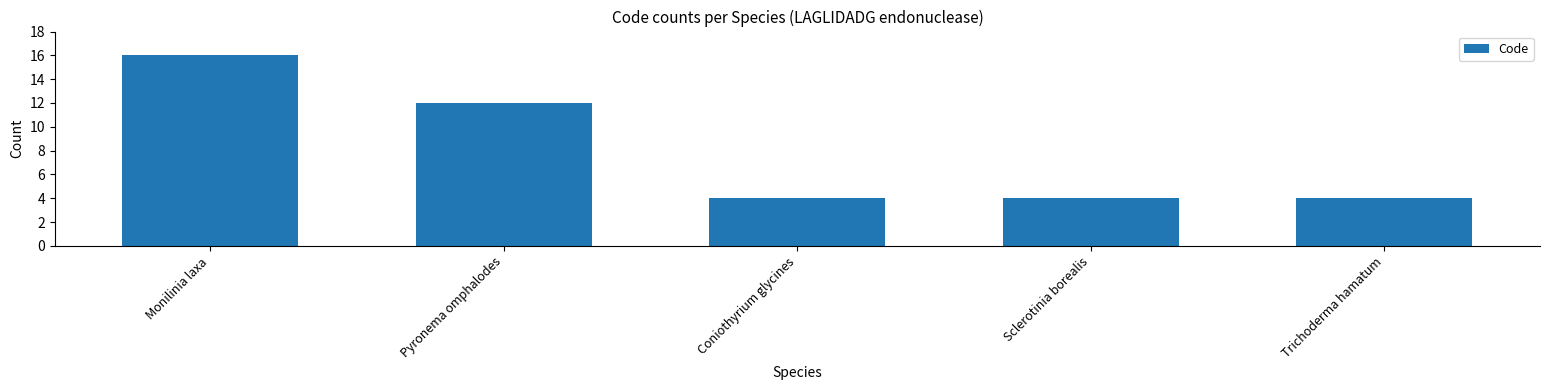

Reading right to left, transcribe all the data shown in this chart.

Trichoderma hamatum=4	Sclerotinia borealis=4	Coniothyrium glycines=4	Pyronema omphalodes=12	Monilinia laxa=16